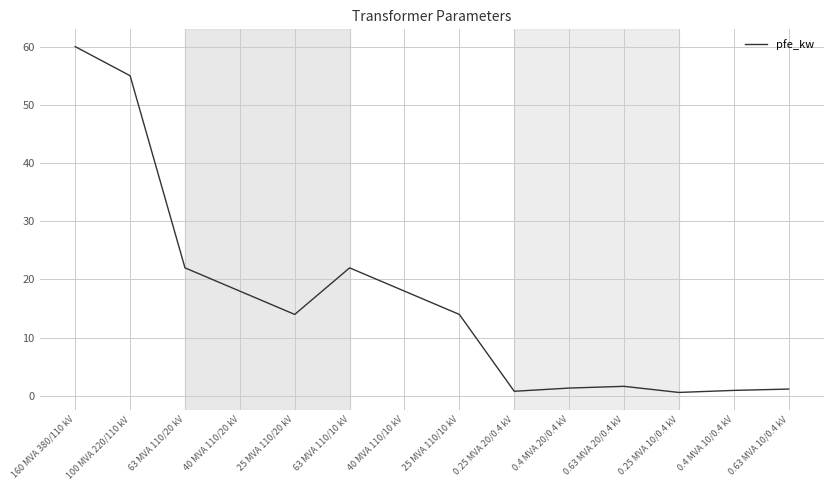

Approximately how many times larger is the value at 160 MVA 380/110 kV compared to 40 MVA 110/20 kV?

3.3